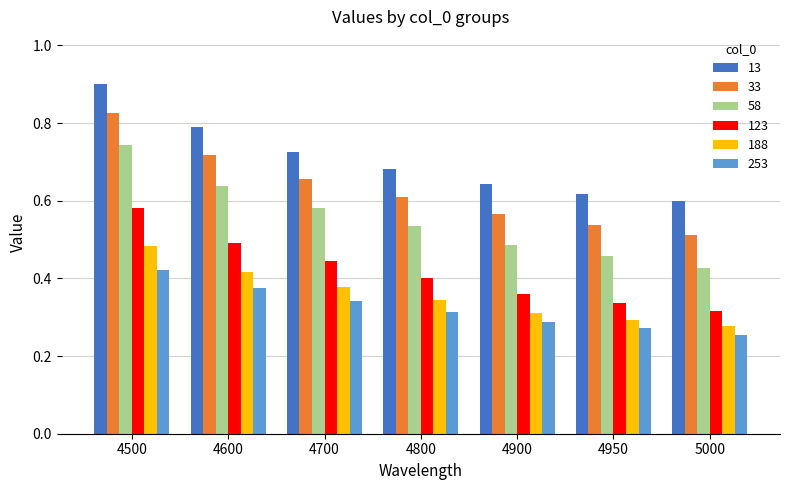

Count the 58 values in the range 0 to 1.

7